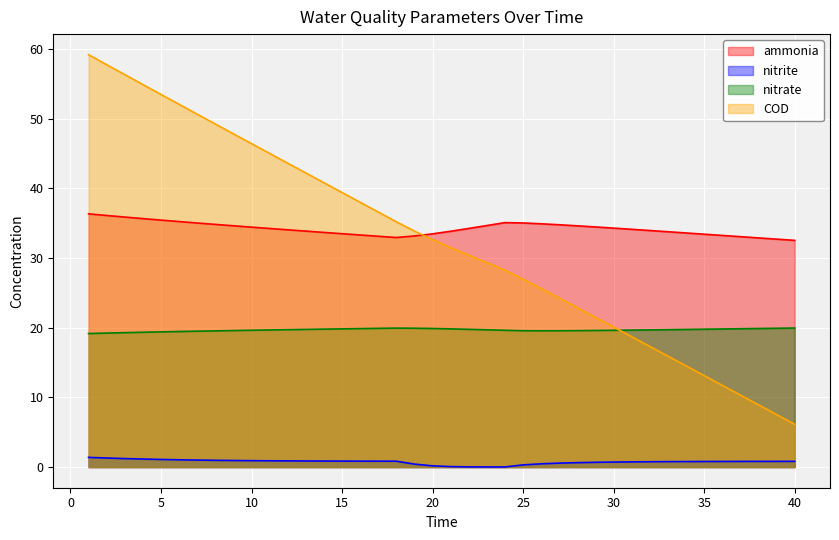

Rank the series by their maximum value, from highest to lowest.

COD, ammonia, nitrate, nitrite